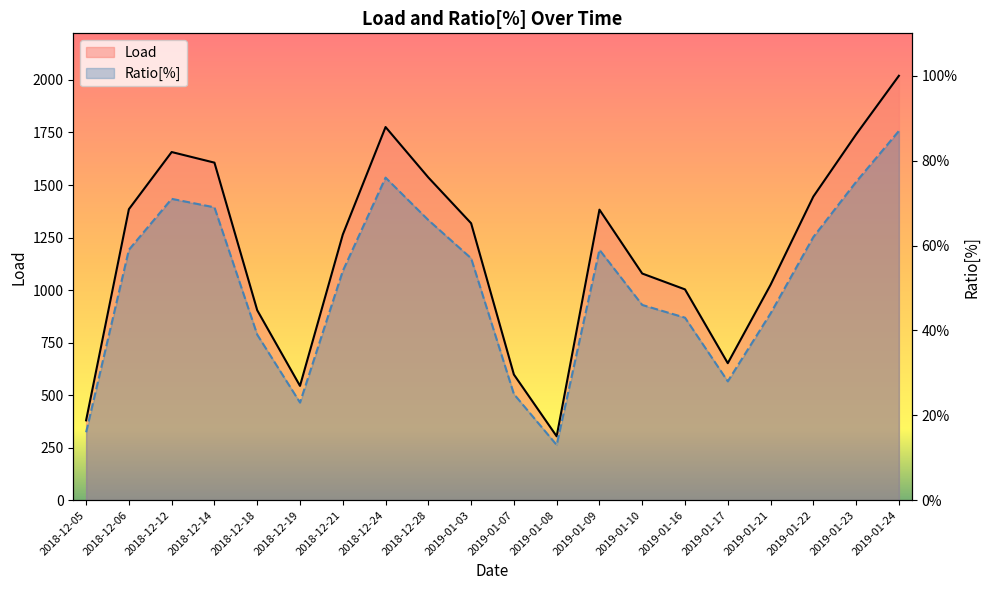

Where is Ratio[%] nearest to the value 50?

2018-12-21